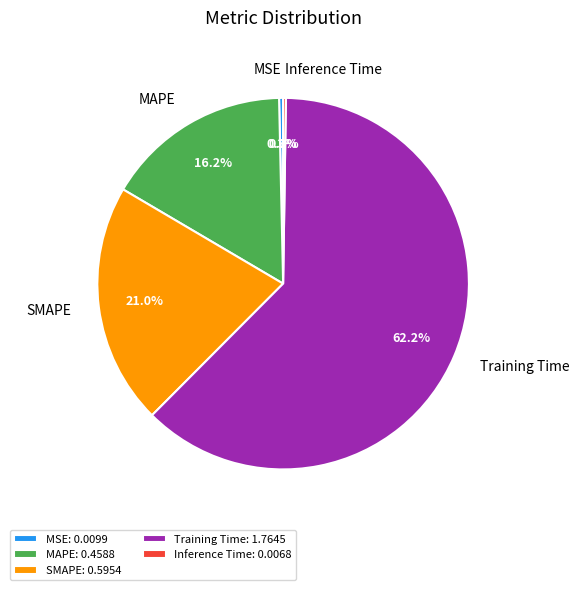

Is the sum of MSE and SMAPE greater than half?

No